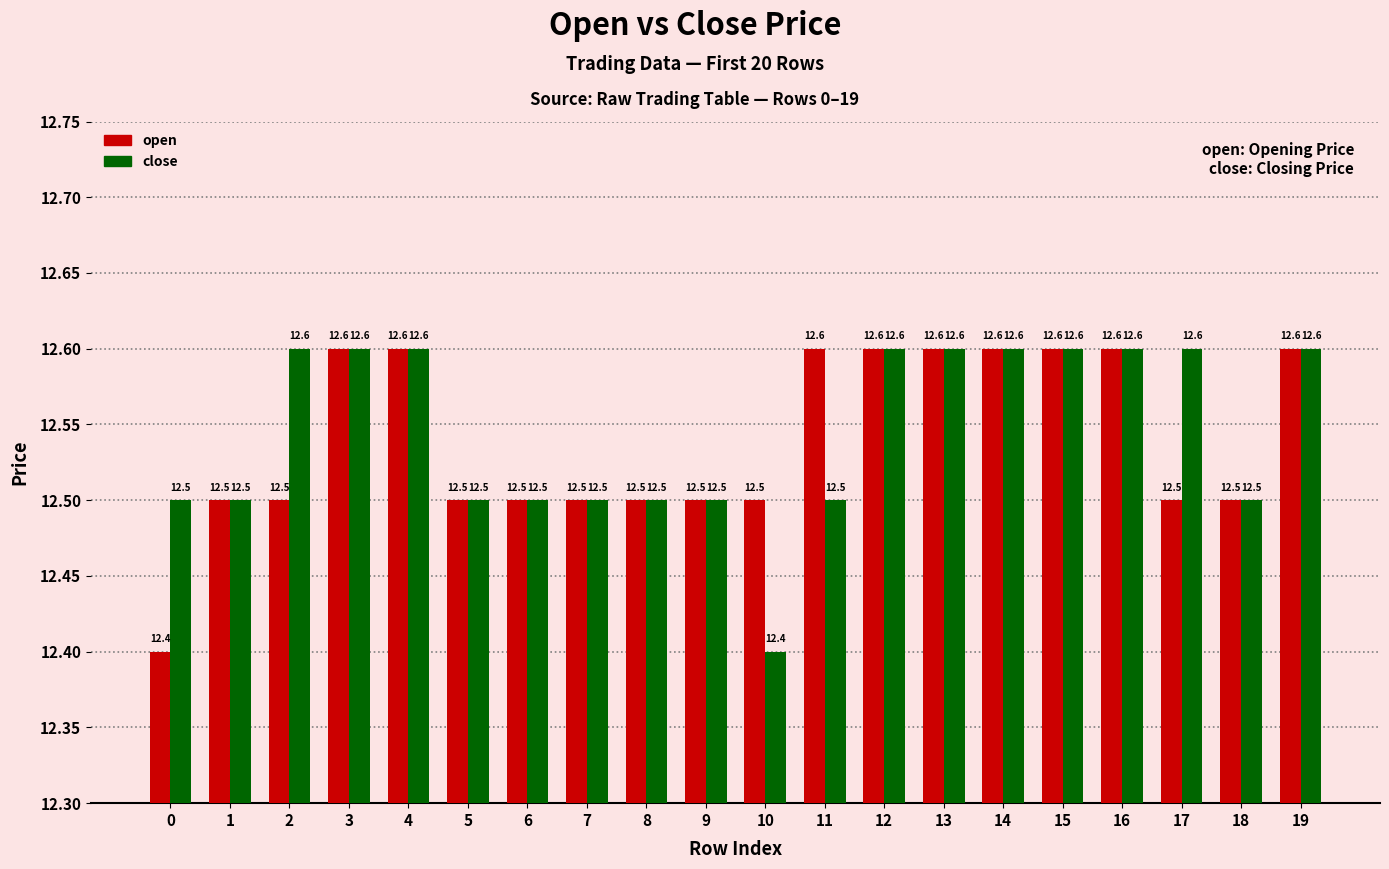

What are all the series names shown in the legend?

open, close